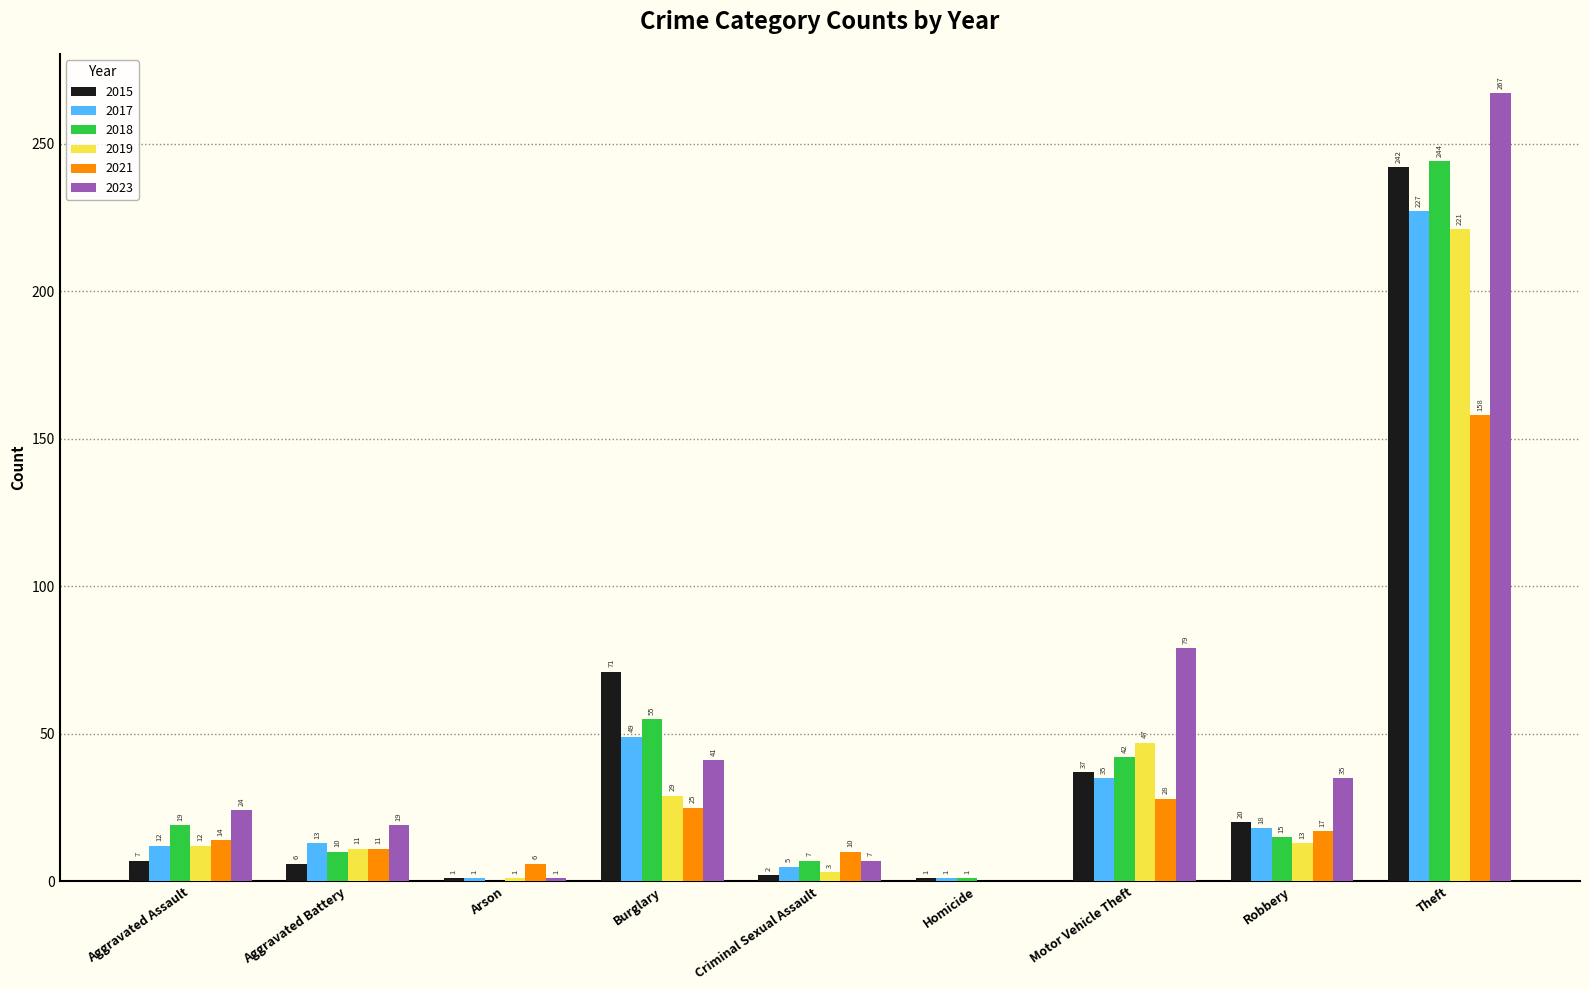

What is the sum of all 2019 values?

337